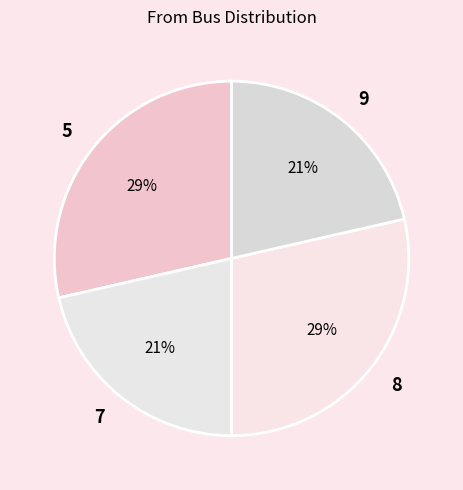

To the nearest percent, what portion does 9 represent?

21%